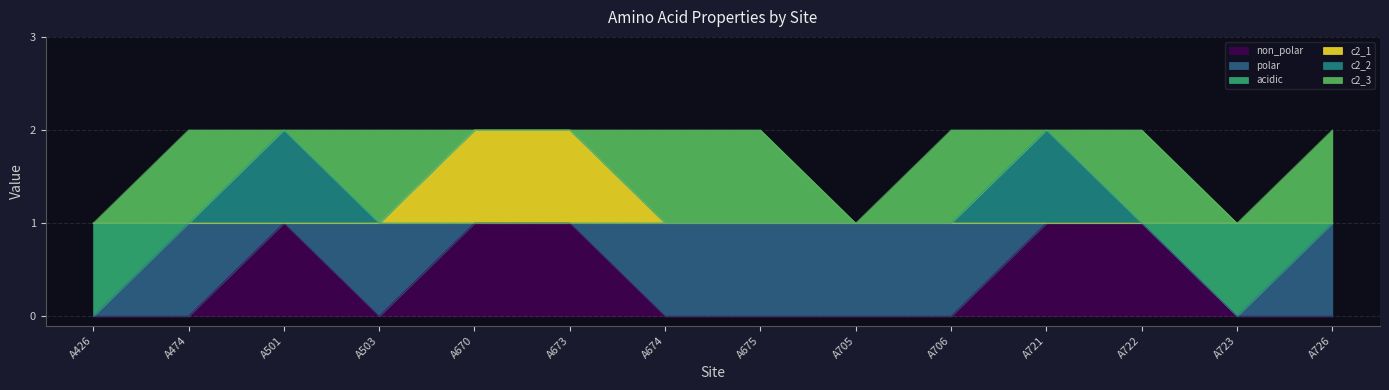

List the labels in order of c2_1 value, smallest first.

A426, A474, A501, A503, A674, A675, A705, A706, A721, A722, A723, A726, A670, A673